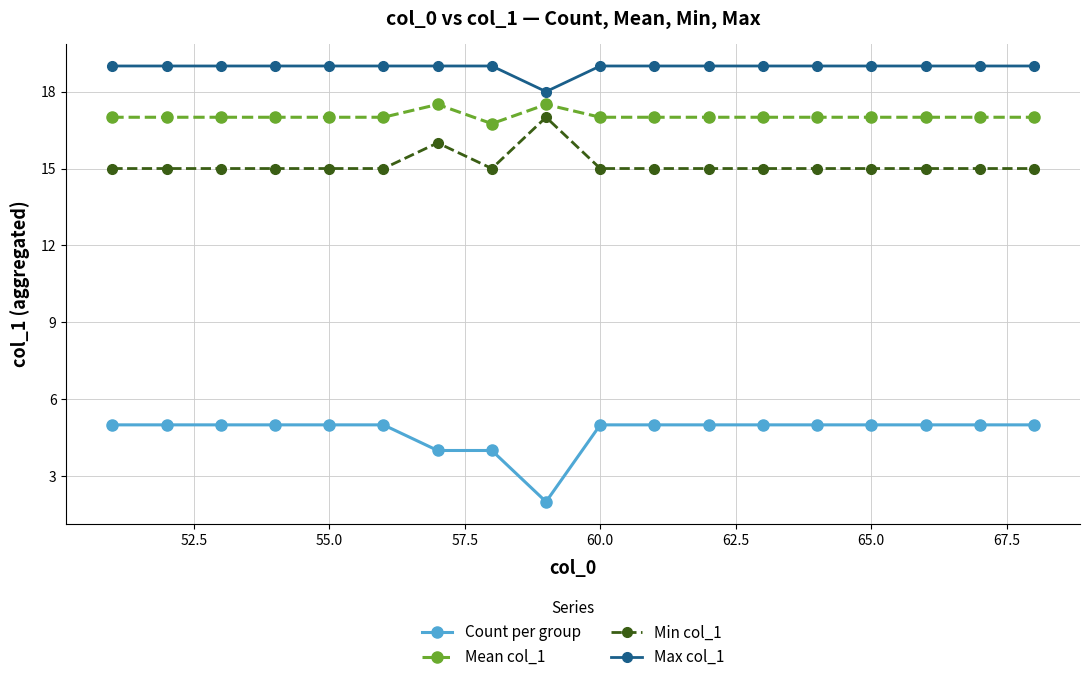

At how many categories does at least one series exceed 11?

18